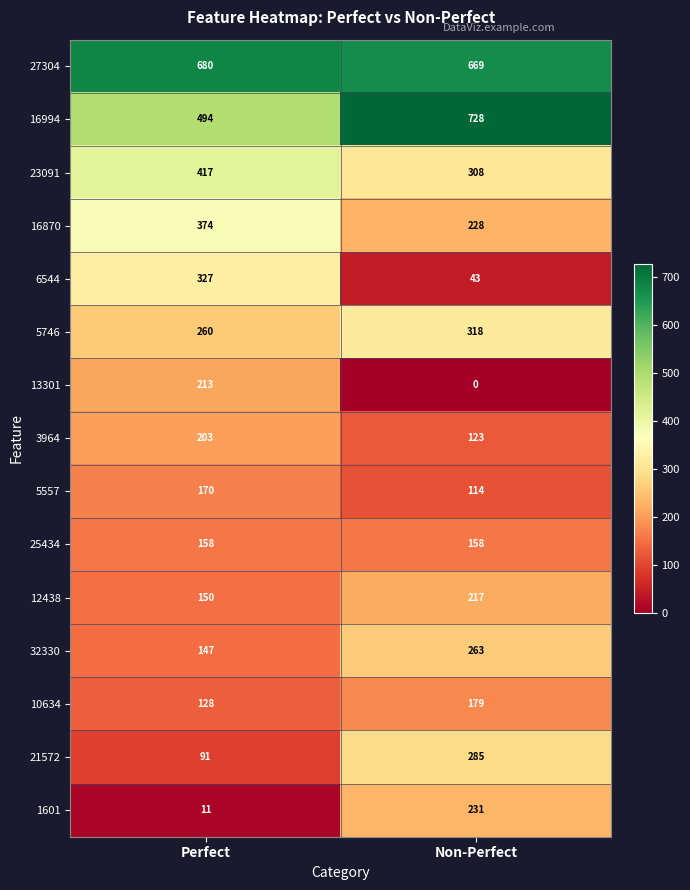

At how many categories does at least one series exceed 577?

2